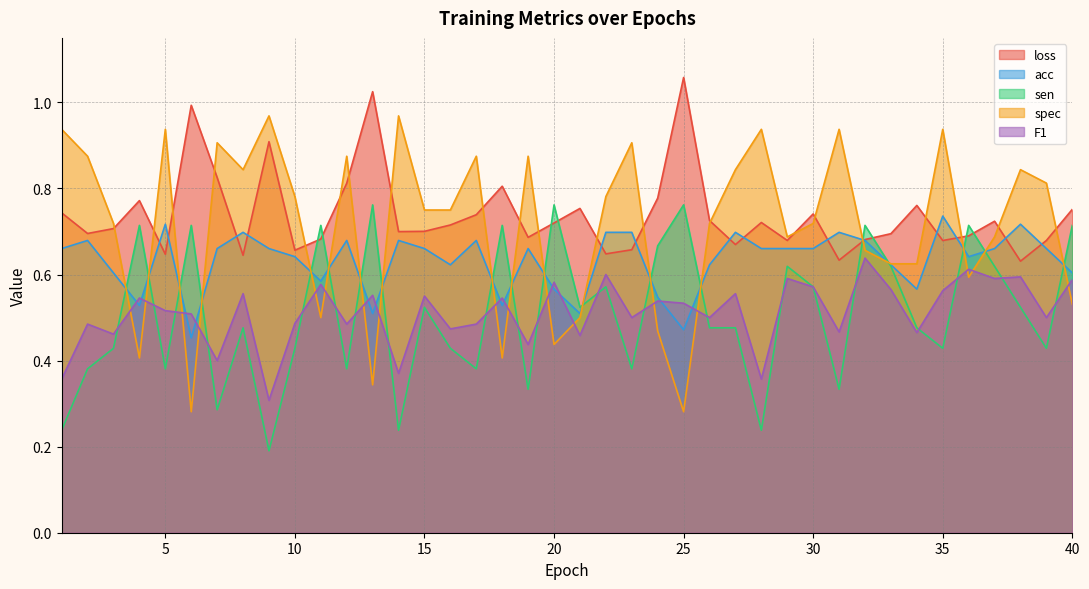

Rank the series at 5 from highest to lowest value.

spec, acc, loss, F1, sen